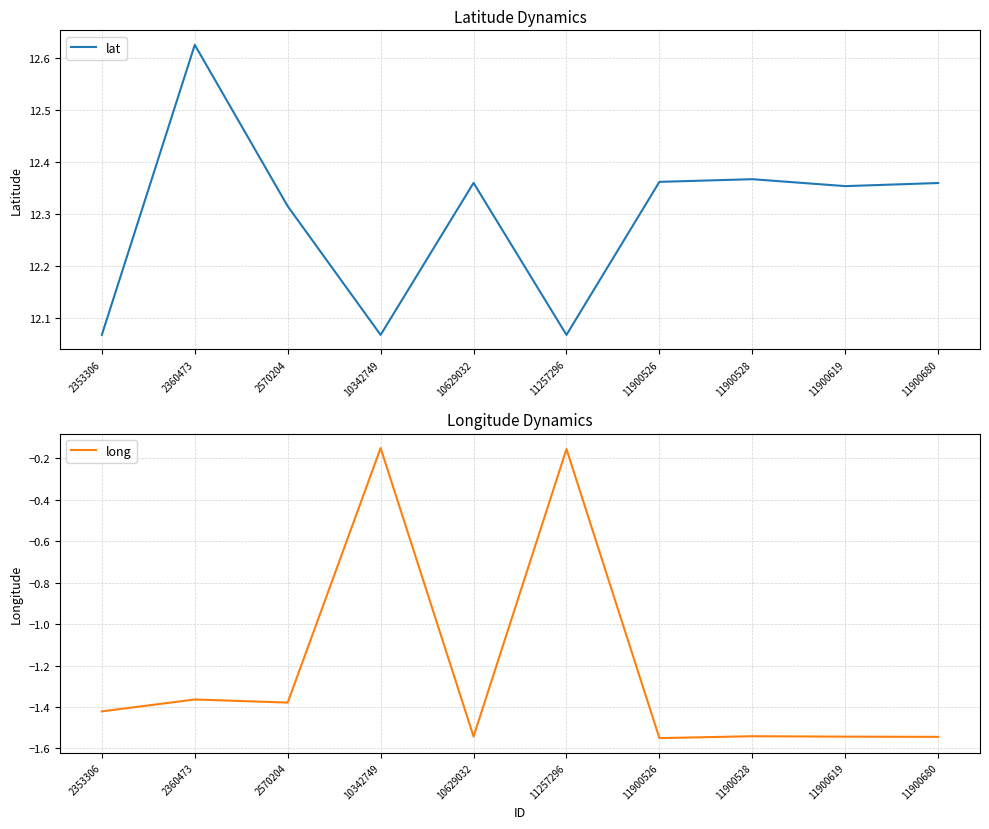

Reading right to left, transcribe all the data shown in this chart.

lat: 11900680=12.4	11900619=12.4	11900528=12.4	11900526=12.4	11257296=12.1	10629032=12.4	10342749=12.1	2570204=12.3	2360473=12.6	2353306=12.1
long: 11900680=-1.5	11900619=-1.5	11900528=-1.5	11900526=-1.6	11257296=-0.2	10629032=-1.5	10342749=-0.1	2570204=-1.4	2360473=-1.4	2353306=-1.4